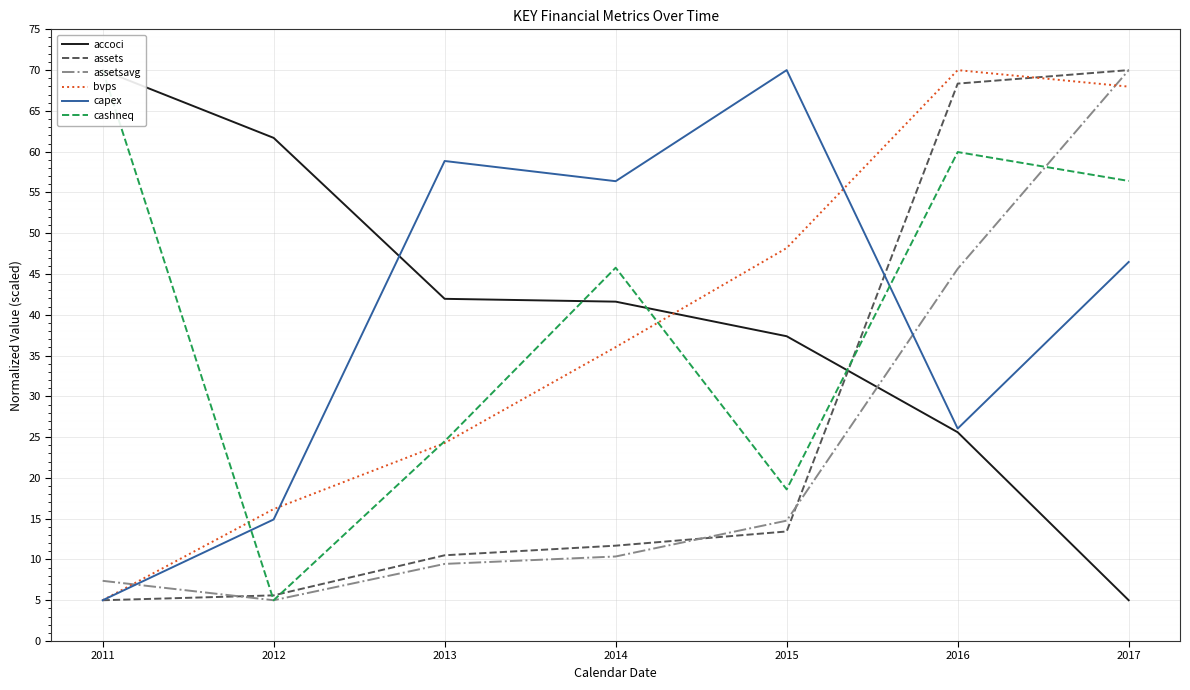

Which category has the lowest value in the accoci series?

2017